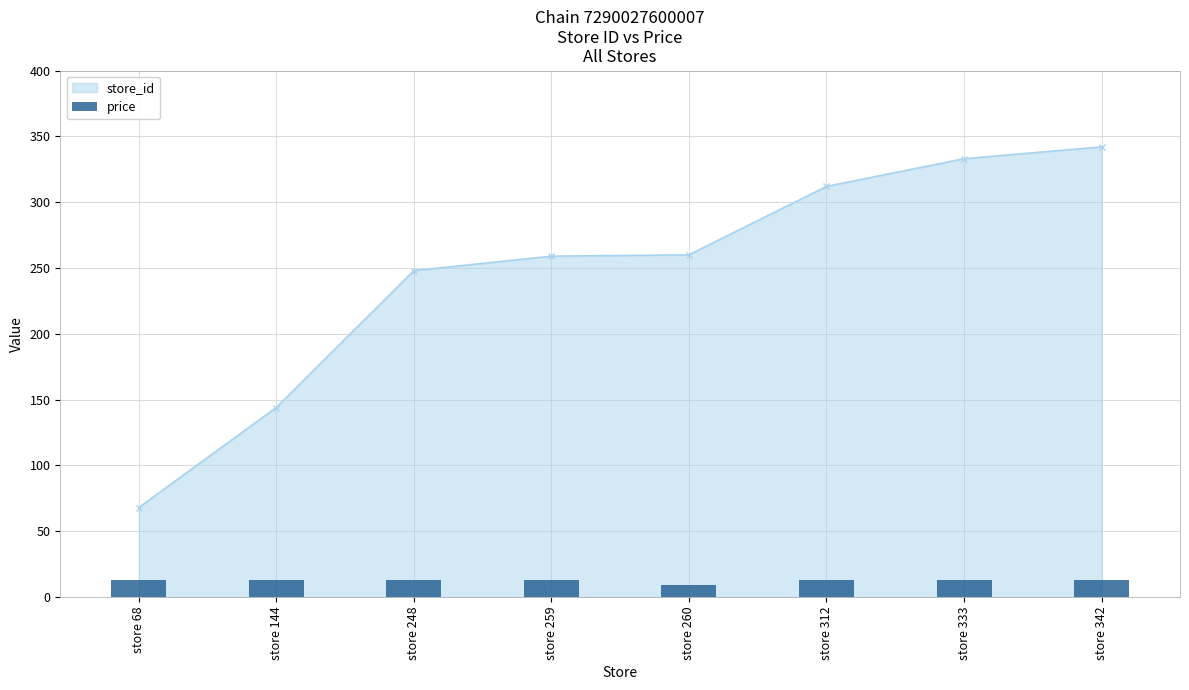

What is the sum of all values?

99.2